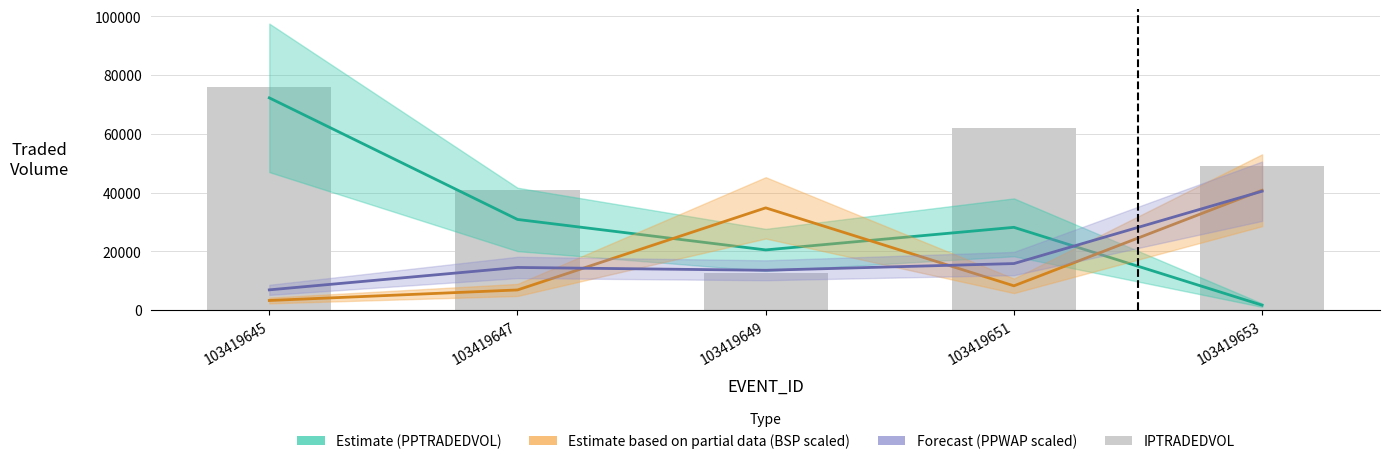

At which label is the value closest to 44377?

103419647